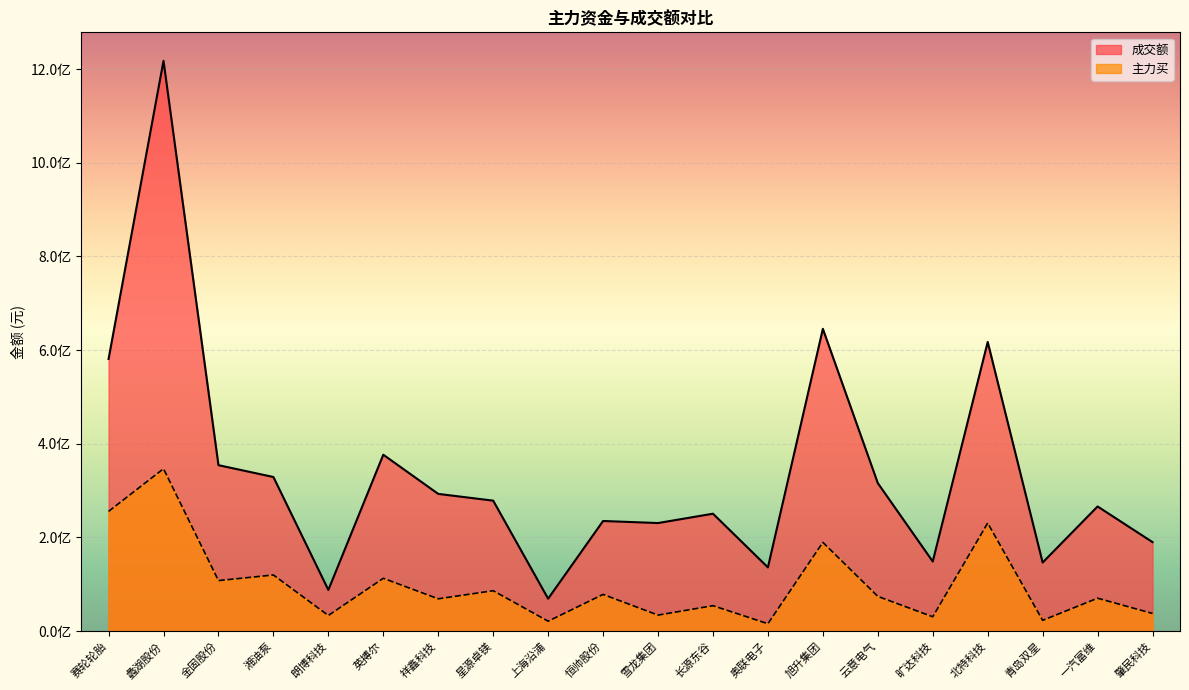

Which has a higher value, 上海沿浦 or 青岛双星?

青岛双星